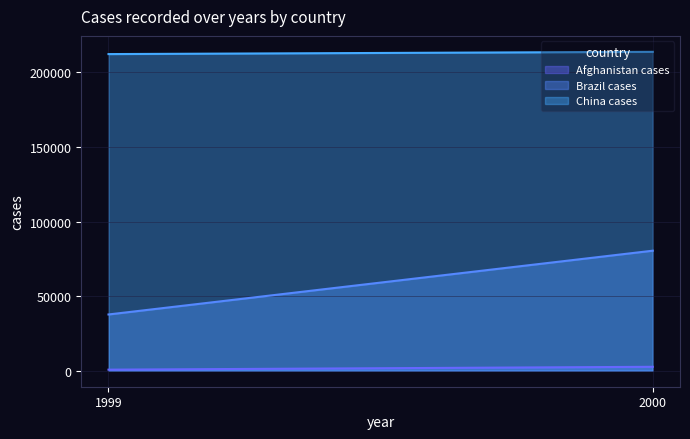

How many categories are shown in the chart?

2